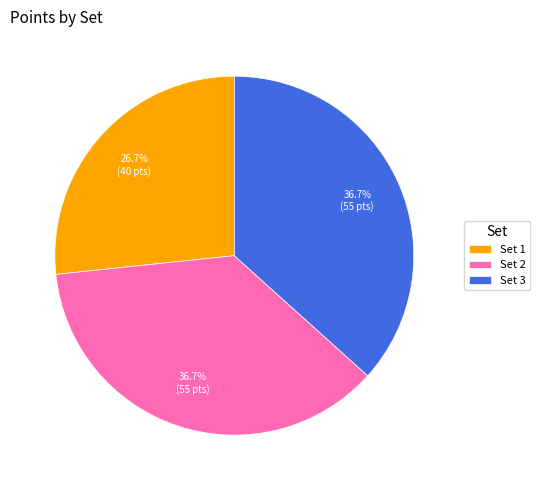

Does any single category account for the majority?

No